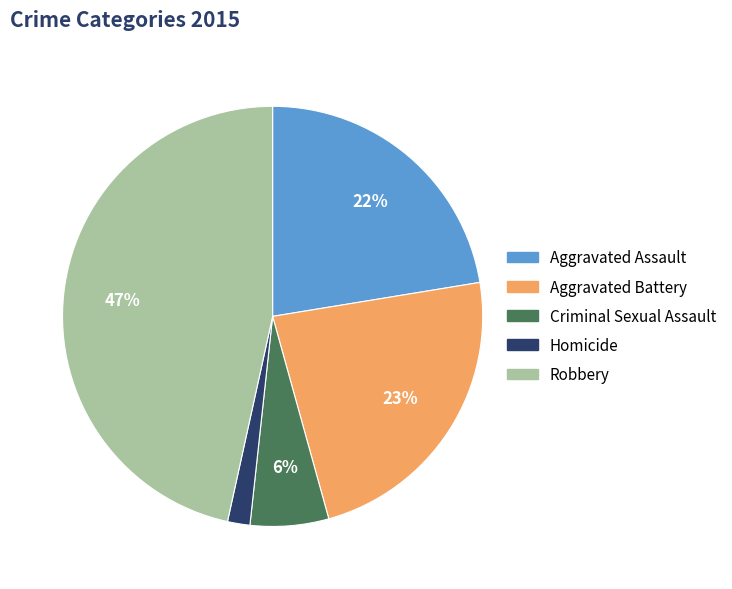

How many slices are in this pie chart?

5